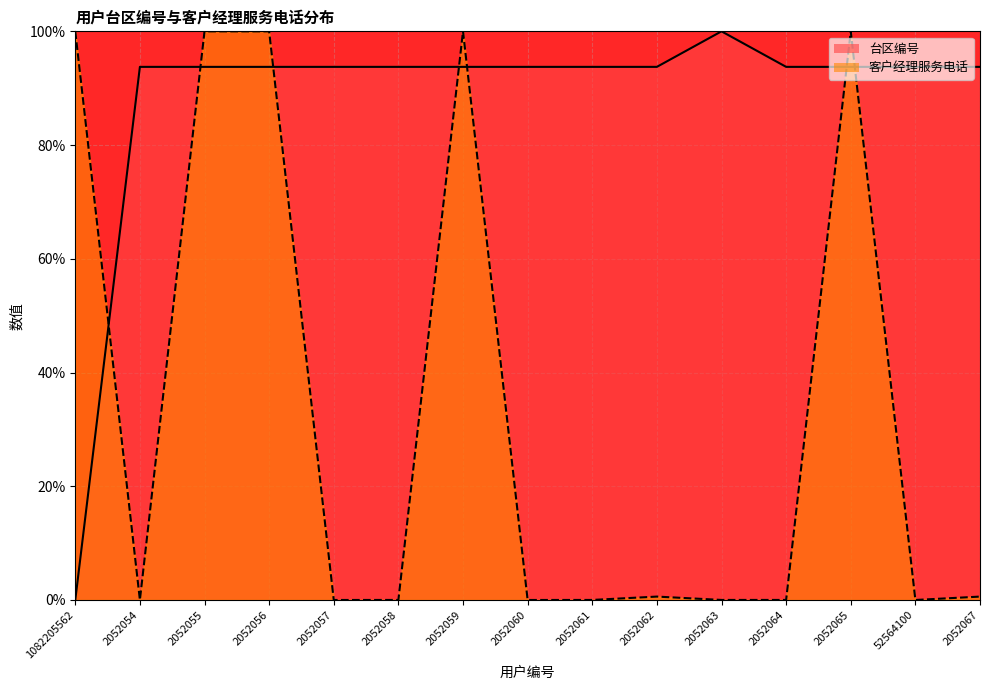

What is the value of the 台区编号 point at the 5th from the left?

93.8